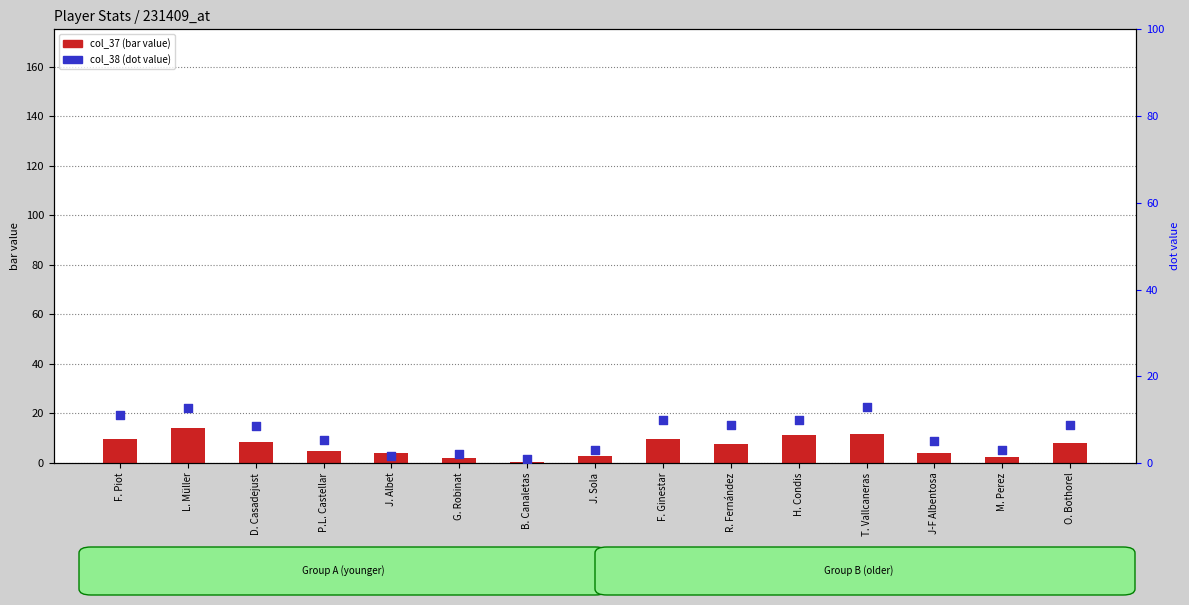

Which series has the largest total across all categories?

col_38 (dot value)